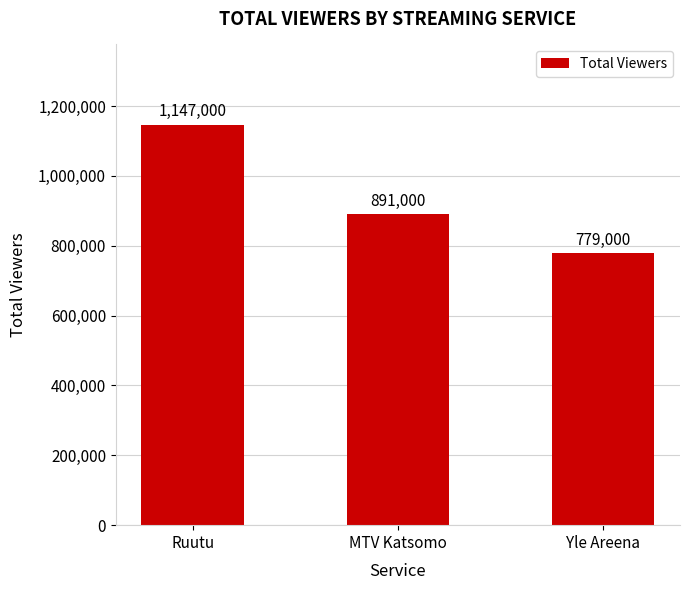

What is the difference between the values at Ruutu and MTV Katsomo?

256000